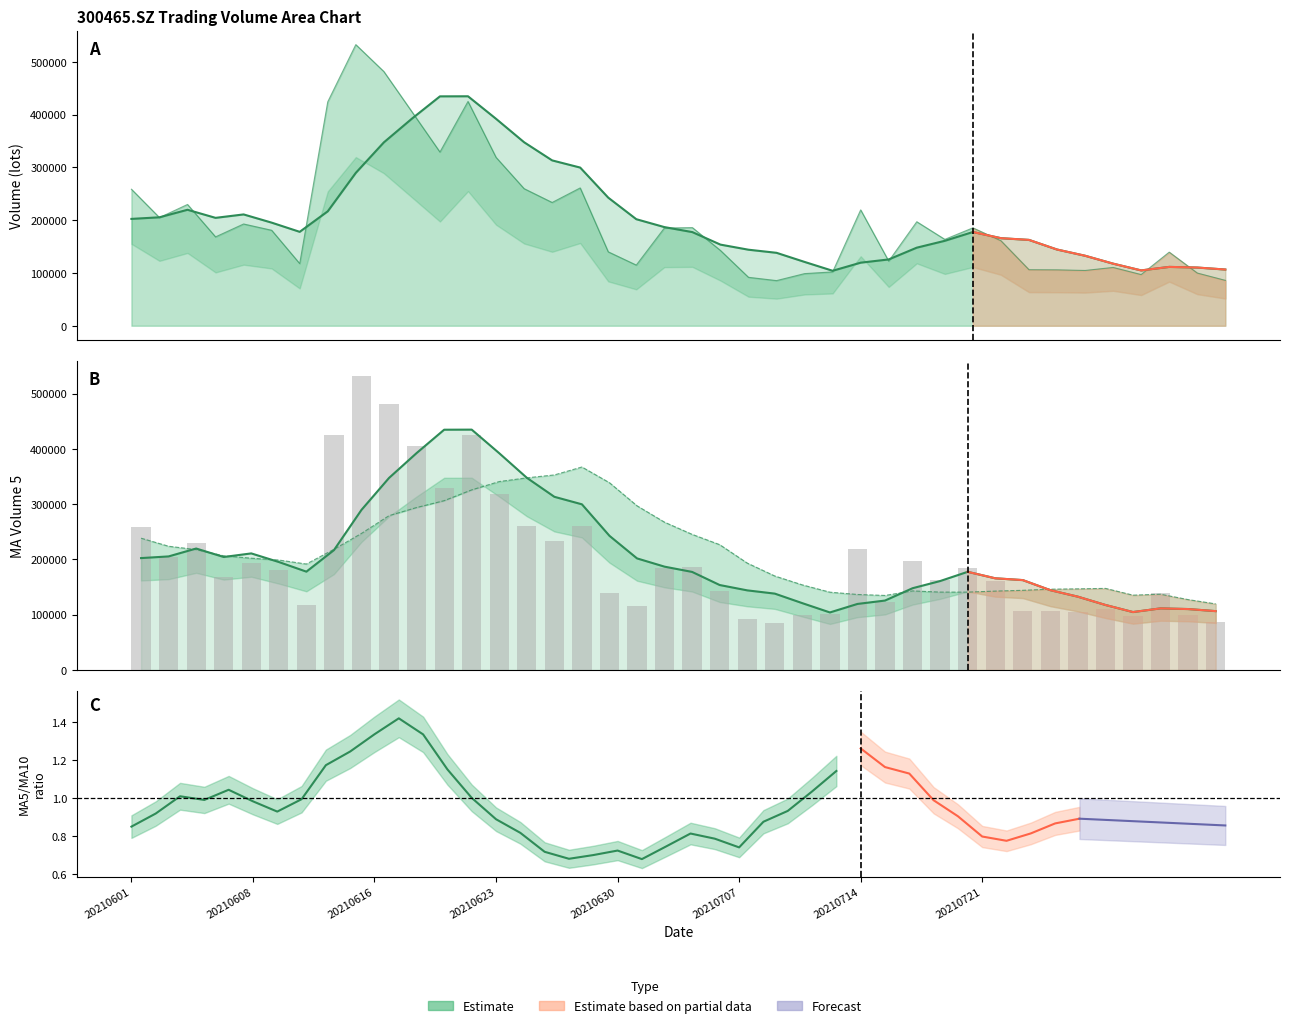

The ma_v_5 series shows 347719.0 at 14. True or false?

True